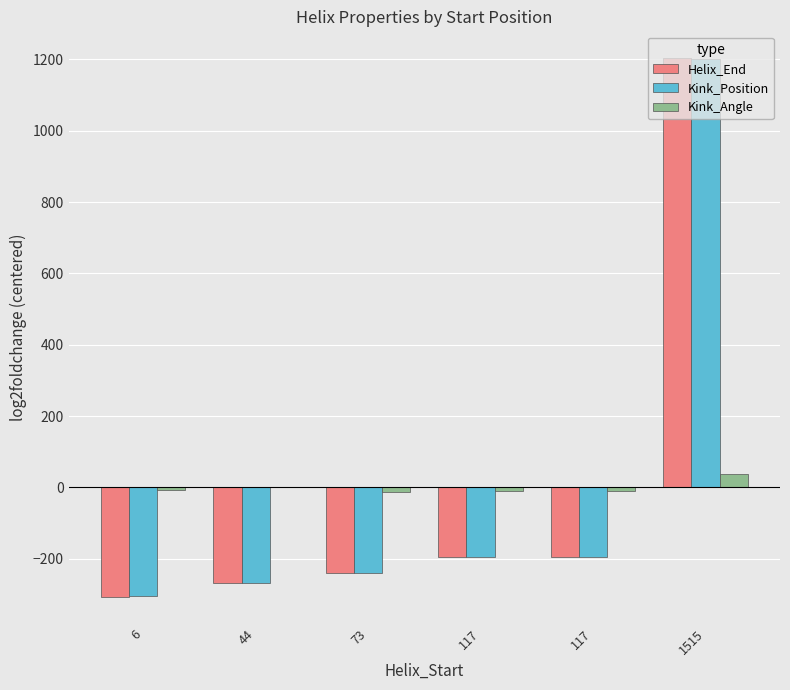

Reading right to left, extract all data points from this chart.

Helix_End: 1515=1203.0	117=-195.0	117=-195.0	73=-239.0	44=-268.0	6=-306.0
Kink_Position: 1515=1202.0	117=-195.0	117=-195.0	73=-240.0	44=-268.0	6=-304.0
Kink_Angle: 1515=38.7	117=-9.4	117=-9.4	73=-12.0	44=0.1	6=-8.0